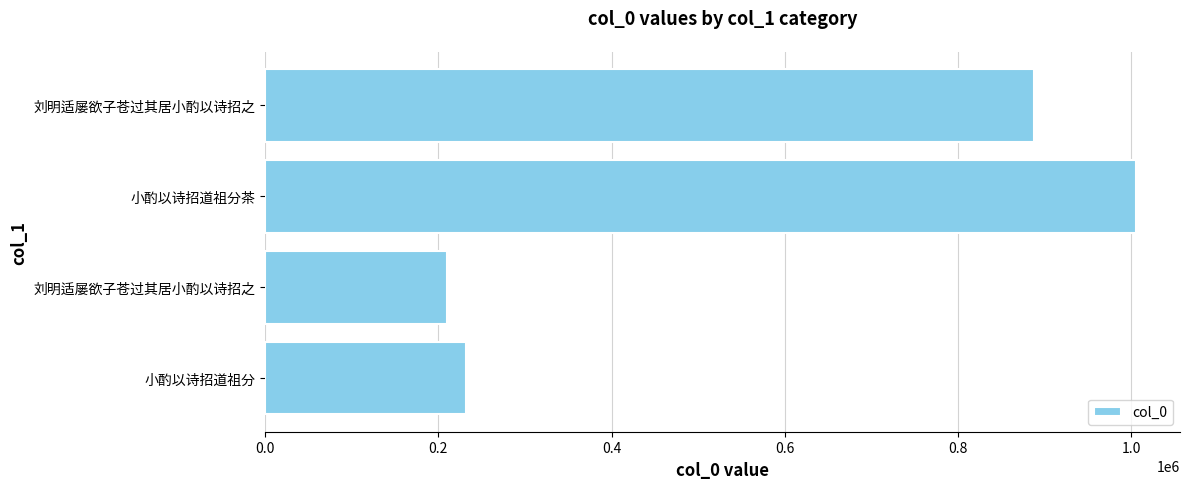

How many data points are less than 888248?

2